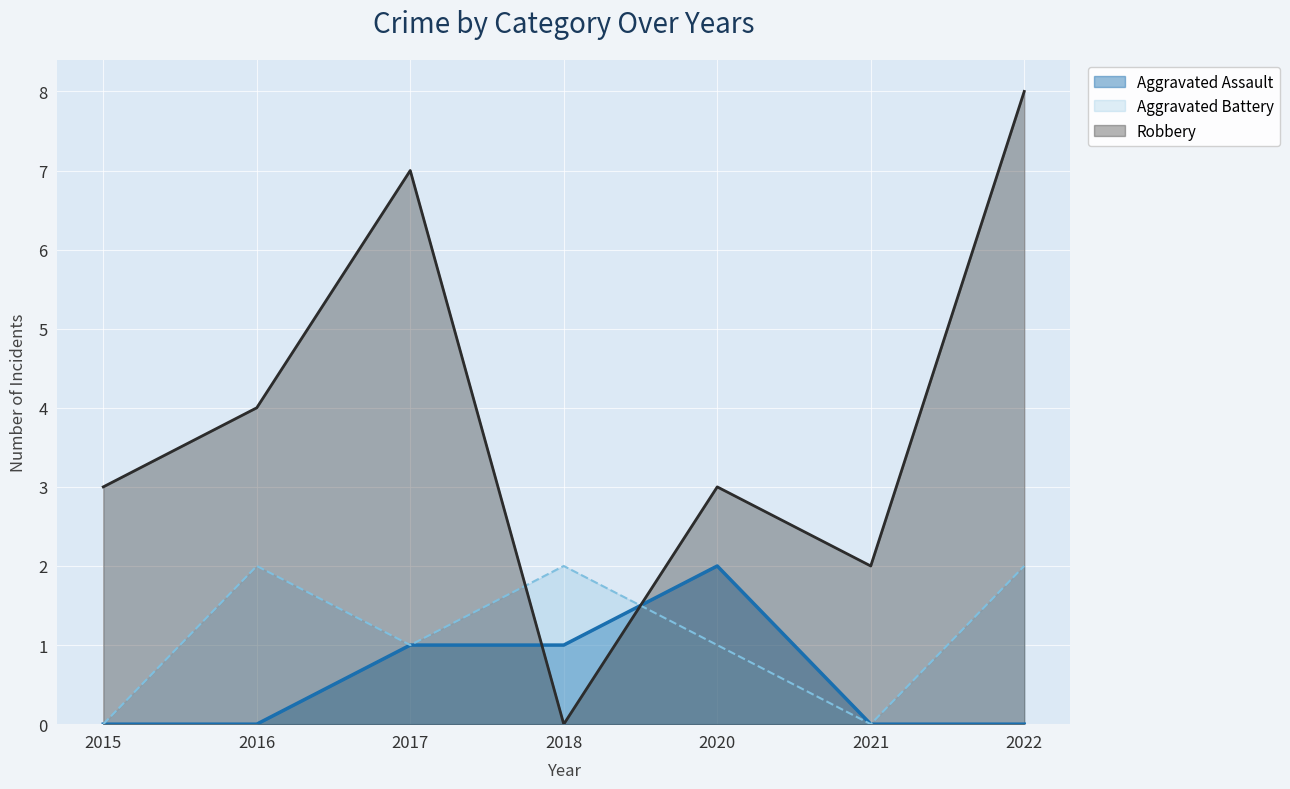

How many lines are shown in the chart?

3